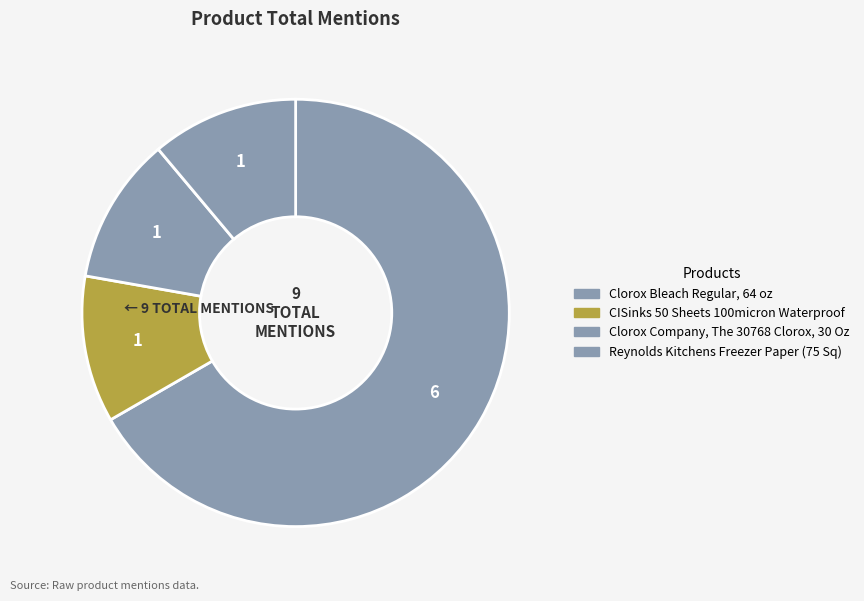

Rank the categories by value from lowest to highest.

CISinks 50 Sheets 100micron Waterproof, Clorox Company, The 30768 Clorox, 30 Oz, Reynolds Kitchens Freezer Paper (75 Sq), Clorox Bleach Regular, 64 oz